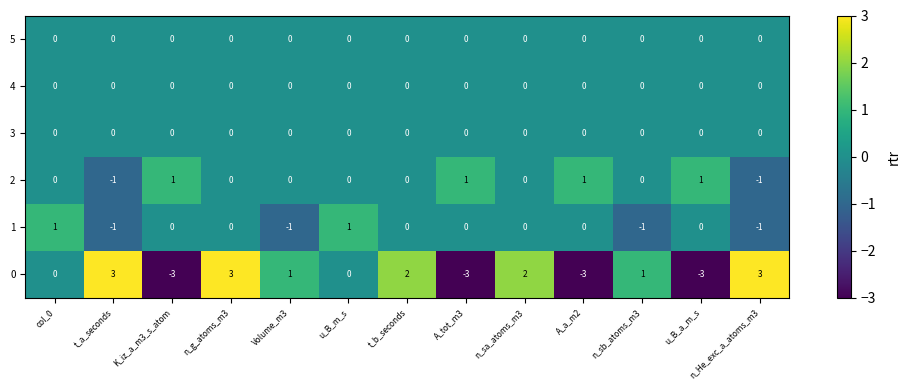

Which series changed the most between Volume_m3 and u_B_a_m_s?

0